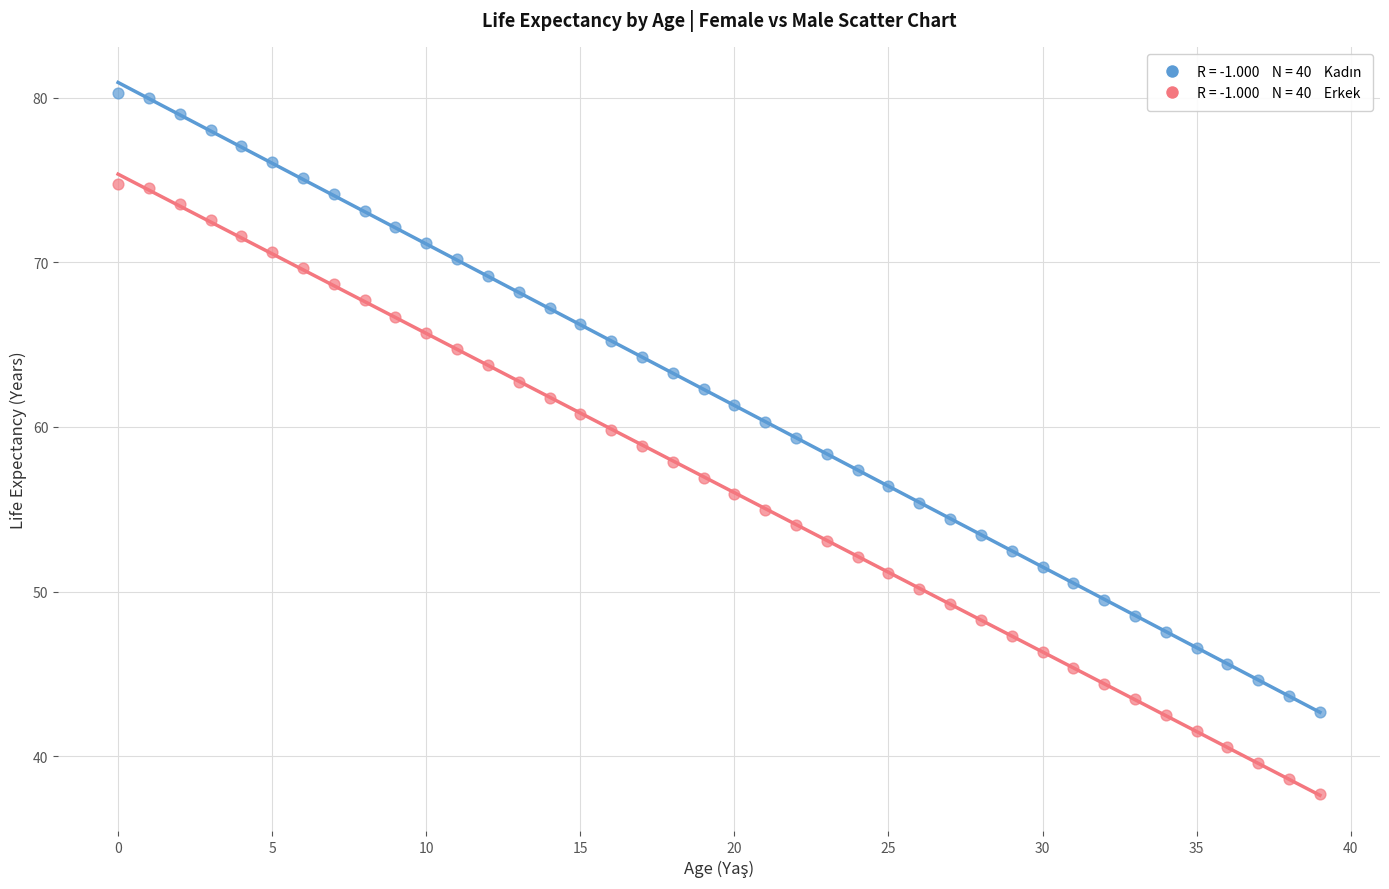

Across all data points, what is the range of Y values (max minus min)?

42.6